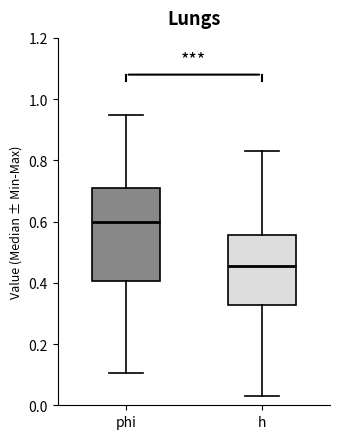

Which box is the tallest, from its lower edge to its upper edge?

phi